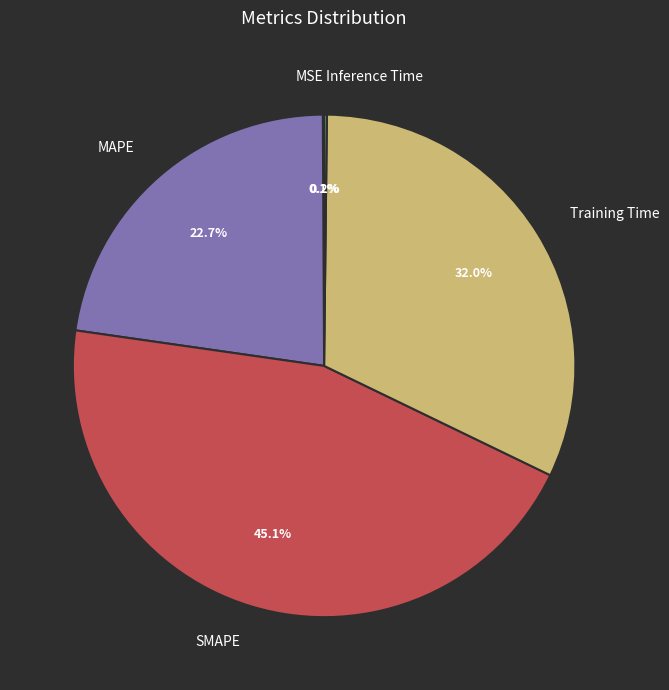

To the nearest percent, what is the difference between the largest and smallest slice percentages?

45%